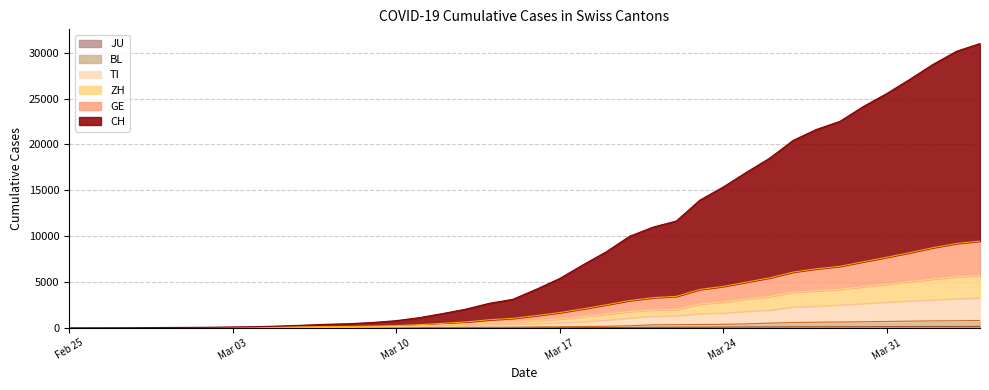

The value of JU at 2020-04-01 is 145. True or false?

True